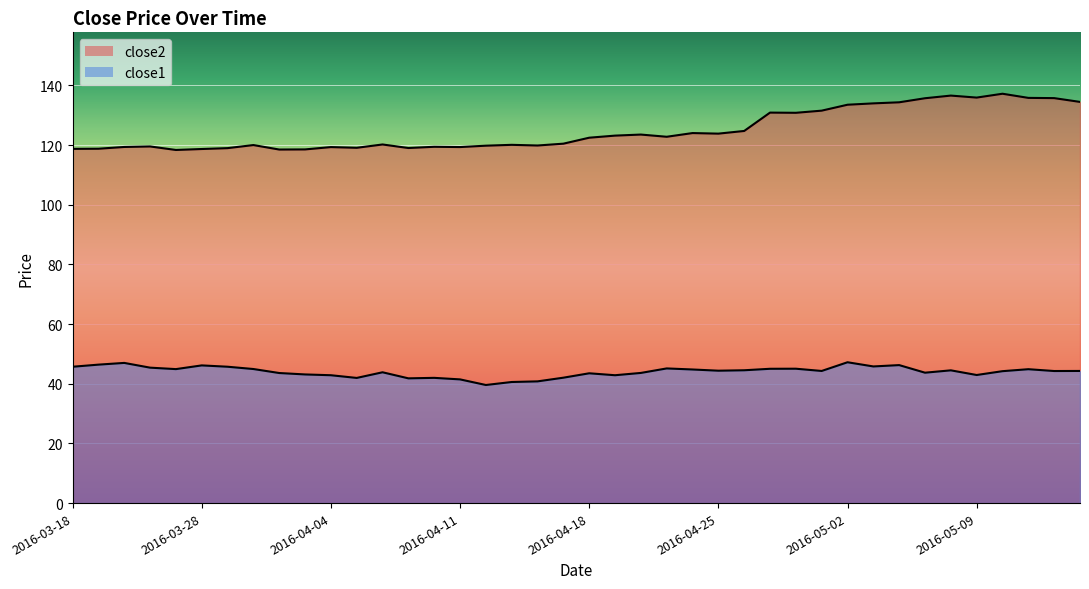

What is the label of the 33rd point from the right?

2016-03-30